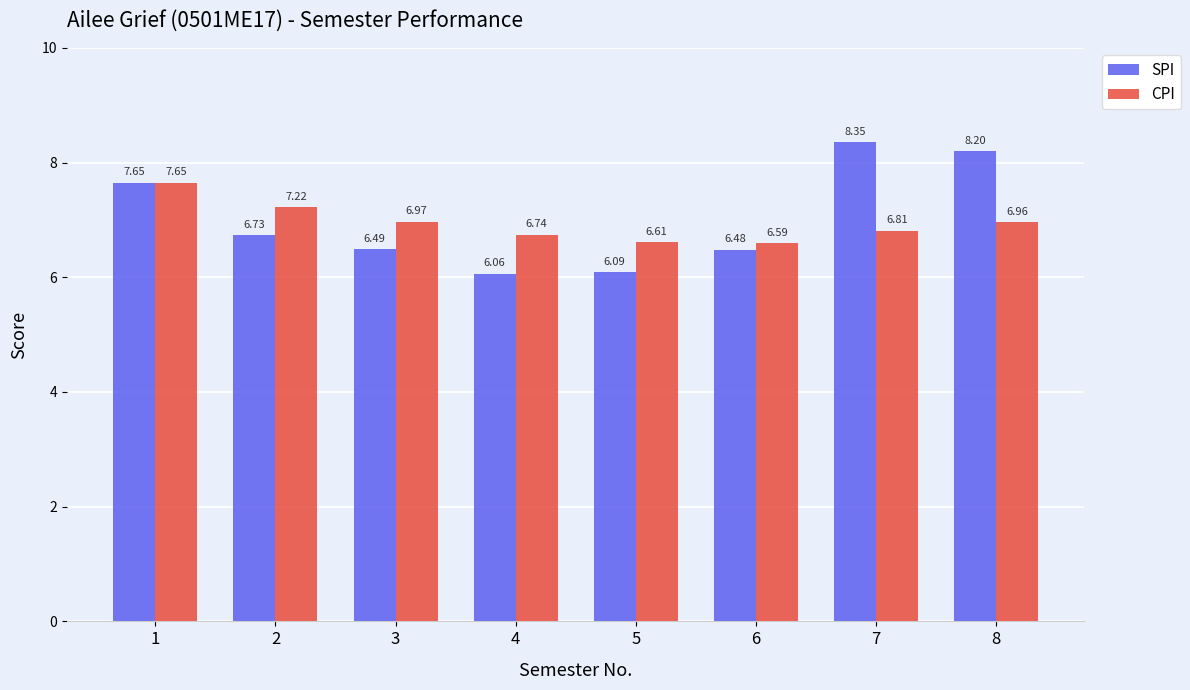

What are all the series names shown in the legend?

SPI, CPI